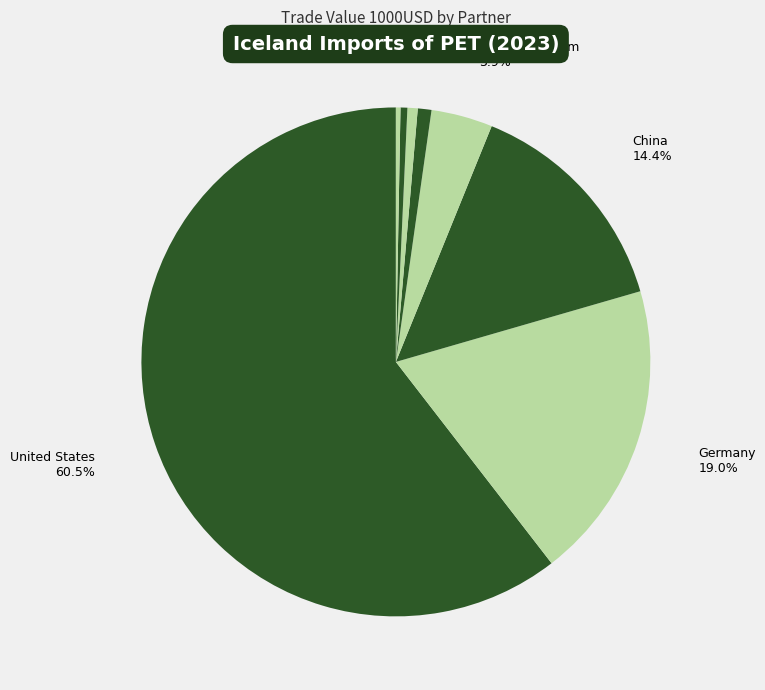

Count the number of slices in the pie.

8